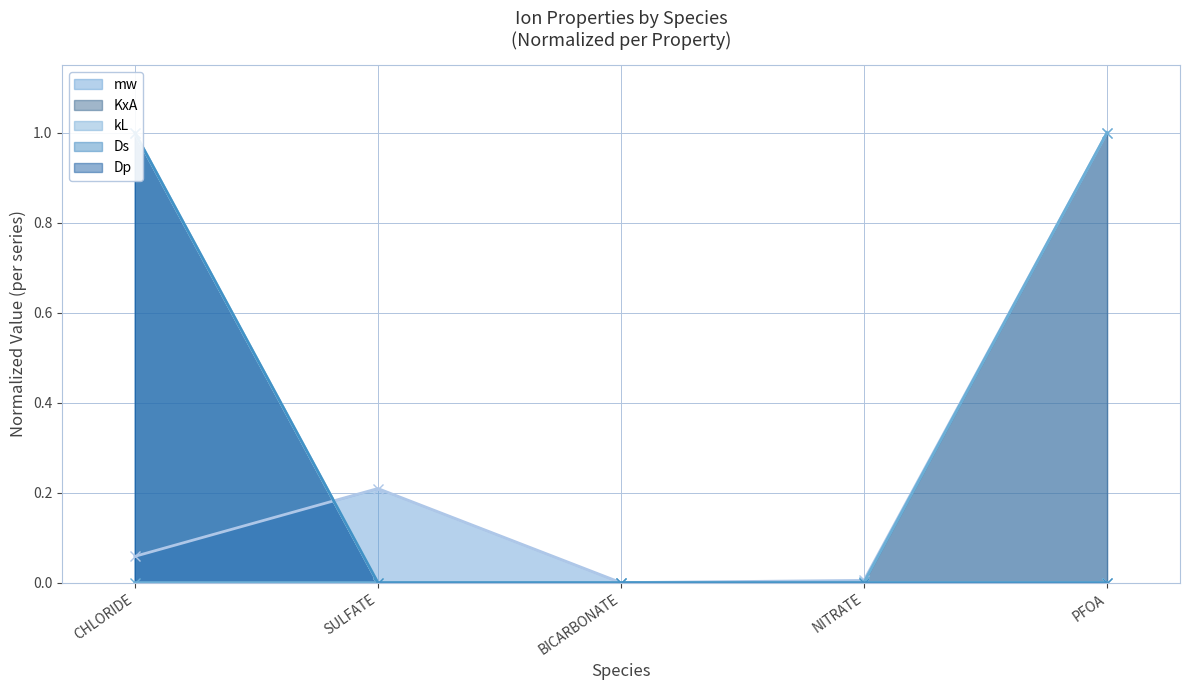

What is the sum of all kL values?

1.0